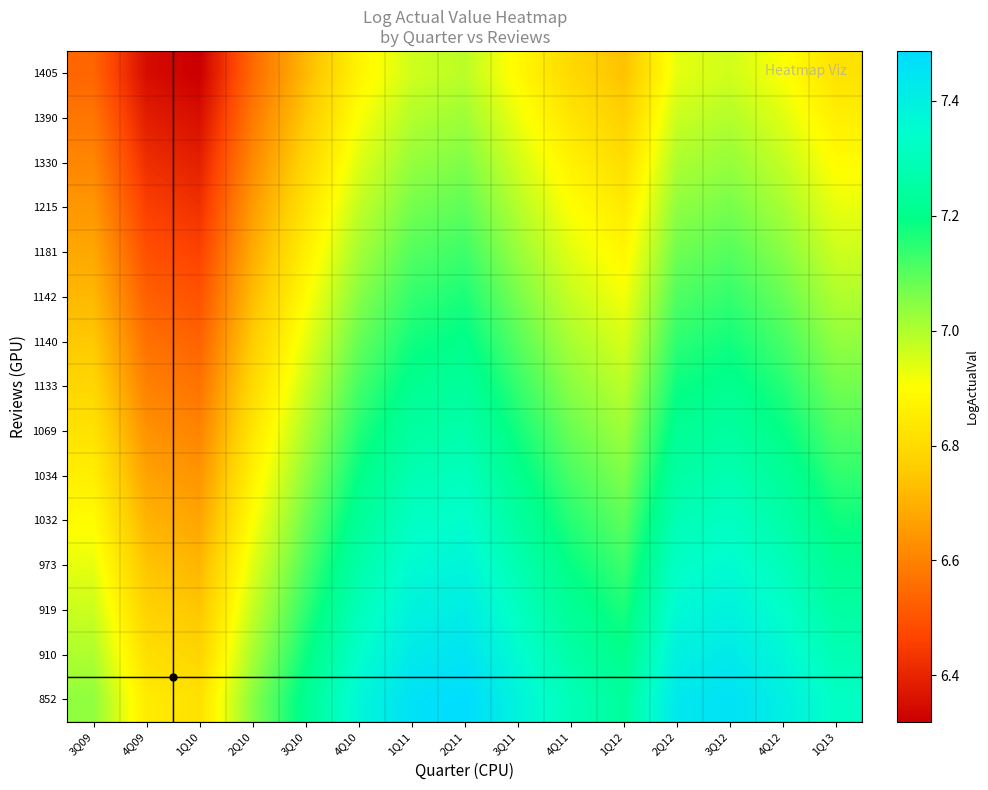

Reading left to right, what are all the values shown in this chart?

852: 3Q09=7.0	4Q09=6.8	1Q10=6.8	2Q10=7.0	3Q10=7.2	4Q10=7.4	1Q11=7.5	2Q11=7.5	3Q11=7.4	4Q11=7.3	1Q12=7.2	2Q12=7.4	3Q12=7.5	4Q12=7.4	1Q13=7.3
910: 3Q09=7.0	4Q09=6.8	1Q10=6.8	2Q10=7.0	3Q10=7.2	4Q10=7.3	1Q11=7.4	2Q11=7.5	3Q11=7.4	4Q11=7.3	1Q12=7.2	2Q12=7.4	3Q12=7.4	4Q12=7.4	1Q13=7.3
919: 3Q09=7.0	4Q09=6.8	1Q10=6.7	2Q10=7.0	3Q10=7.1	4Q10=7.3	1Q11=7.4	2Q11=7.4	3Q11=7.3	4Q11=7.2	1Q12=7.2	2Q12=7.4	3Q12=7.4	4Q12=7.3	1Q13=7.3
973: 3Q09=6.9	4Q09=6.7	1Q10=6.7	2Q10=6.9	3Q10=7.1	4Q10=7.3	1Q11=7.4	2Q11=7.4	3Q11=7.3	4Q11=7.2	1Q12=7.1	2Q12=7.3	3Q12=7.4	4Q12=7.3	1Q13=7.2
1032: 3Q09=6.9	4Q09=6.7	1Q10=6.7	2Q10=6.9	3Q10=7.1	4Q10=7.2	1Q11=7.3	2Q11=7.3	3Q11=7.2	4Q11=7.2	1Q12=7.1	2Q12=7.3	3Q12=7.3	4Q12=7.3	1Q13=7.2
1034: 3Q09=6.9	4Q09=6.7	1Q10=6.6	2Q10=6.9	3Q10=7.0	4Q10=7.2	1Q11=7.3	2Q11=7.3	3Q11=7.2	4Q11=7.1	1Q12=7.1	2Q12=7.3	3Q12=7.3	4Q12=7.2	1Q13=7.1
1069: 3Q09=6.8	4Q09=6.6	1Q10=6.6	2Q10=6.8	3Q10=7.0	4Q10=7.2	1Q11=7.2	2Q11=7.3	3Q11=7.2	4Q11=7.1	1Q12=7.0	2Q12=7.2	3Q12=7.2	4Q12=7.2	1Q13=7.1
1133: 3Q09=6.8	4Q09=6.6	1Q10=6.6	2Q10=6.8	3Q10=7.0	4Q10=7.1	1Q11=7.2	2Q11=7.2	3Q11=7.1	4Q11=7.0	1Q12=7.0	2Q12=7.2	3Q12=7.2	4Q12=7.2	1Q13=7.1
1140: 3Q09=6.8	4Q09=6.6	1Q10=6.5	2Q10=6.8	3Q10=6.9	4Q10=7.1	1Q11=7.2	2Q11=7.2	3Q11=7.1	4Q11=7.0	1Q12=7.0	2Q12=7.1	3Q12=7.2	4Q12=7.1	1Q13=7.0
1142: 3Q09=6.7	4Q09=6.5	1Q10=6.5	2Q10=6.7	3Q10=6.9	4Q10=7.1	1Q11=7.1	2Q11=7.2	3Q11=7.1	4Q11=7.0	1Q12=6.9	2Q12=7.1	3Q12=7.1	4Q12=7.1	1Q13=7.0
1181: 3Q09=6.7	4Q09=6.5	1Q10=6.5	2Q10=6.7	3Q10=6.9	4Q10=7.0	1Q11=7.1	2Q11=7.1	3Q11=7.0	4Q11=6.9	1Q12=6.9	2Q12=7.1	3Q12=7.1	4Q12=7.0	1Q13=7.0
1215: 3Q09=6.6	4Q09=6.5	1Q10=6.4	2Q10=6.7	3Q10=6.8	4Q10=7.0	1Q11=7.1	2Q11=7.1	3Q11=7.0	4Q11=6.9	1Q12=6.8	2Q12=7.0	3Q12=7.1	4Q12=7.0	1Q13=6.9
1330: 3Q09=6.6	4Q09=6.4	1Q10=6.4	2Q10=6.6	3Q10=6.8	4Q10=6.9	1Q11=7.0	2Q11=7.1	3Q11=7.0	4Q11=6.9	1Q12=6.8	2Q12=7.0	3Q12=7.0	4Q12=7.0	1Q13=6.9
1390: 3Q09=6.6	4Q09=6.4	1Q10=6.4	2Q10=6.6	3Q10=6.8	4Q10=6.9	1Q11=7.0	2Q11=7.0	3Q11=6.9	4Q11=6.8	1Q12=6.8	2Q12=7.0	3Q12=7.0	4Q12=6.9	1Q13=6.9
1405: 3Q09=6.5	4Q09=6.3	1Q10=6.3	2Q10=6.5	3Q10=6.7	4Q10=6.9	1Q11=7.0	2Q11=7.0	3Q11=6.9	4Q11=6.8	1Q12=6.7	2Q12=6.9	3Q12=7.0	4Q12=6.9	1Q13=6.8